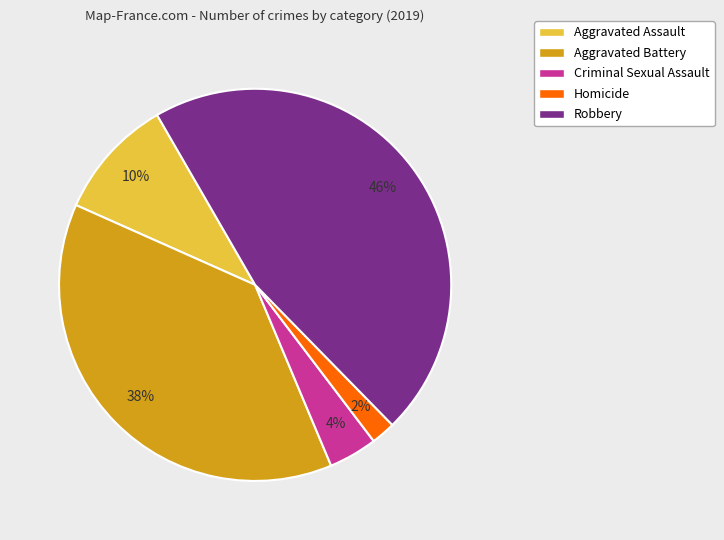

Between Homicide and Robbery, which is larger?

Robbery